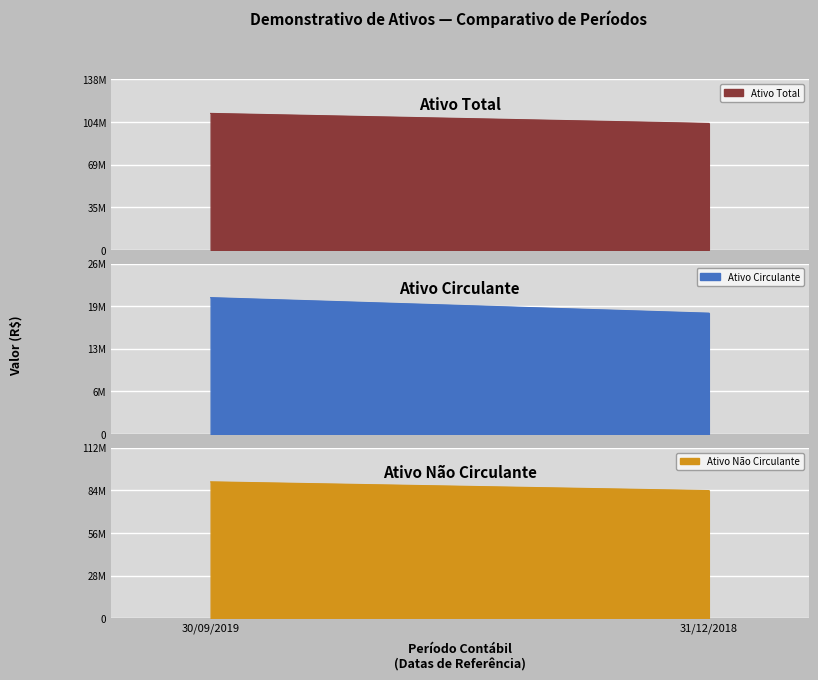

What are all the series names shown in the legend?

Ativo Total, Ativo Circulante, Ativo Não Circulante